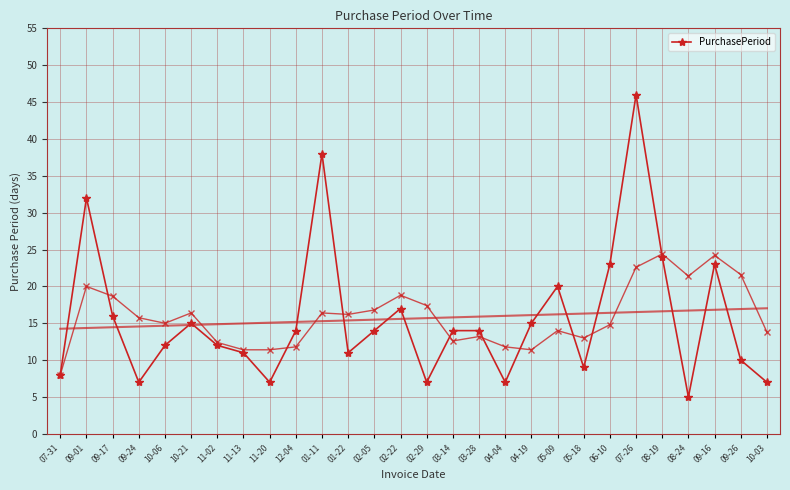

What position from the right is 03-28?

12